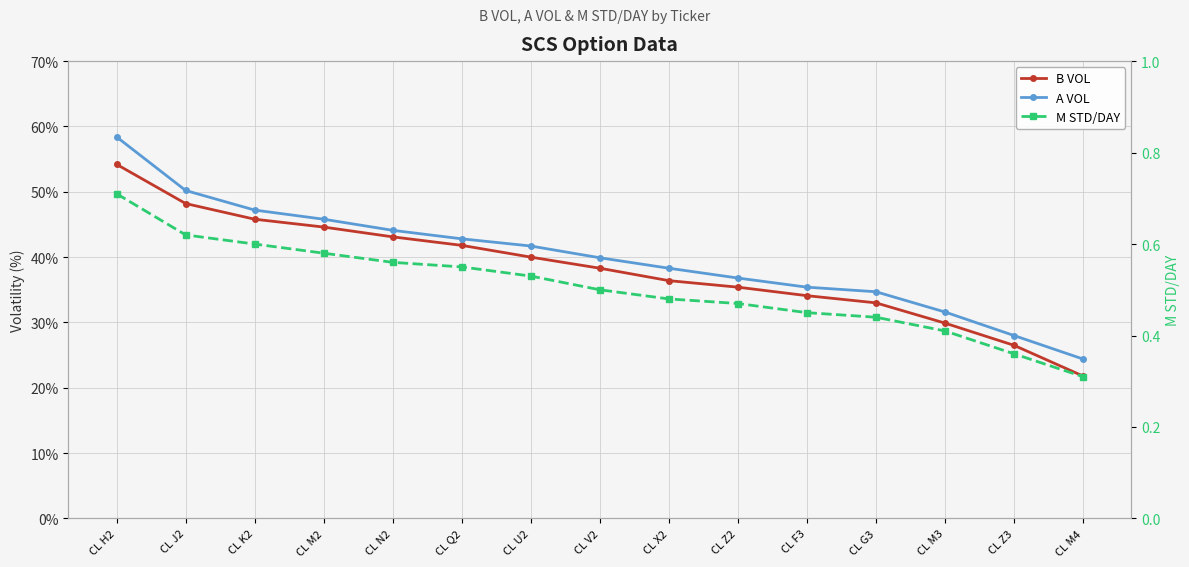

What value does the A VOL series have at CL Q2?

42.8